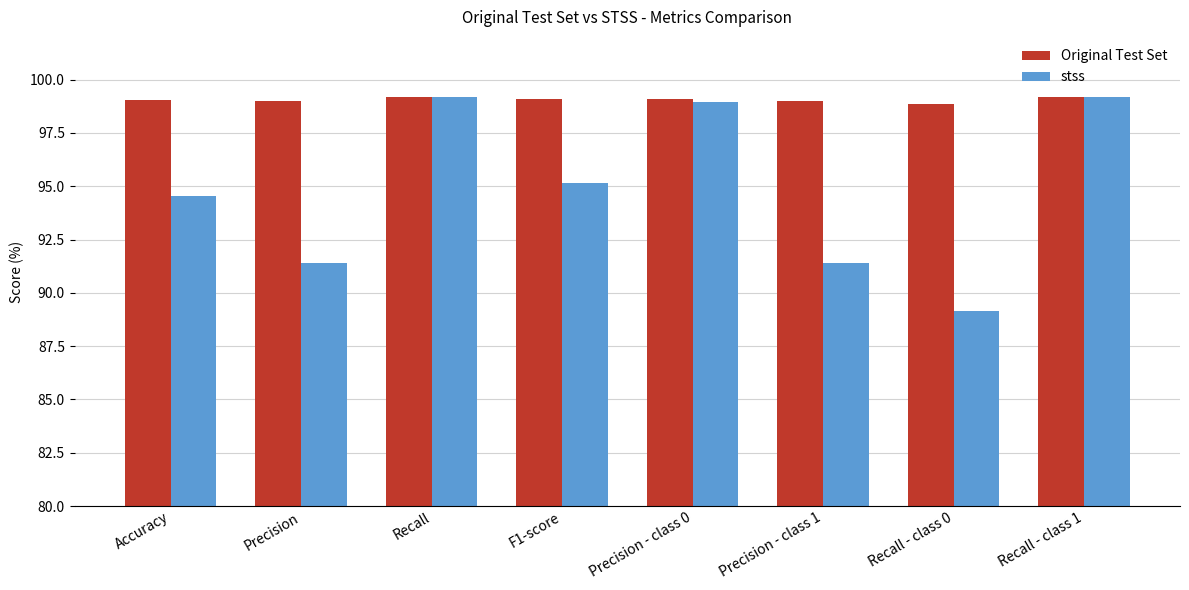

The value of Original Test Set at F1-score is 59.4. True or false?

False